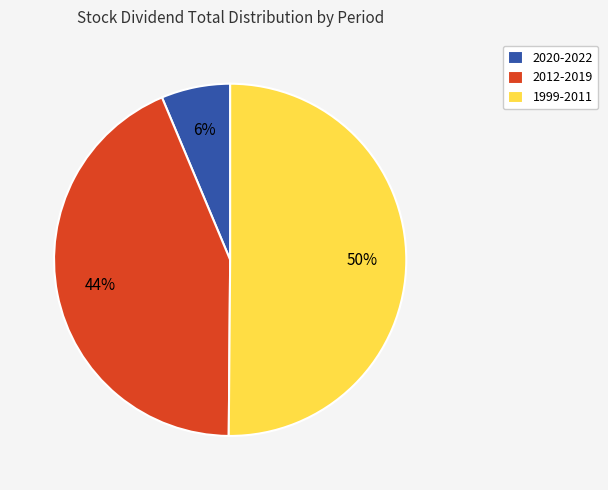

Which has a higher value, 1999-2011 or 2020-2022?

1999-2011